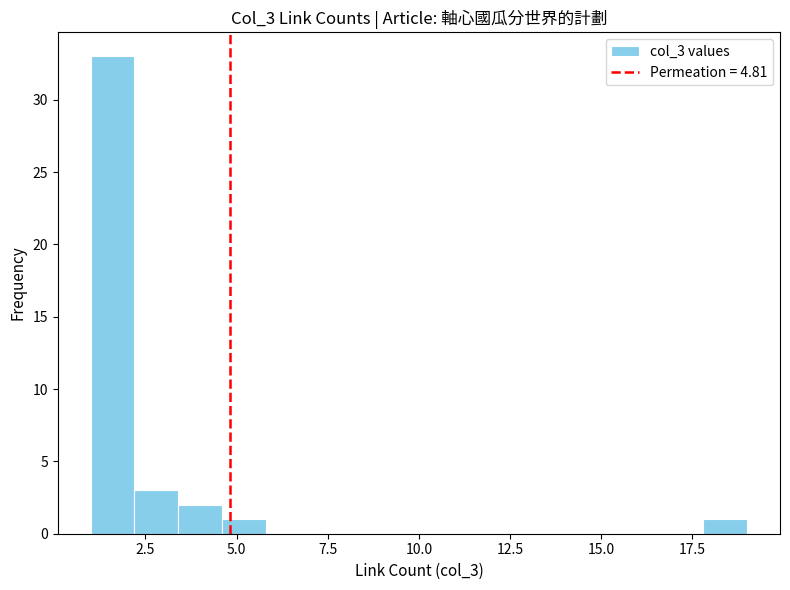

Read against the x-axis, roughly where is the centre of the tallest bar?

1.5